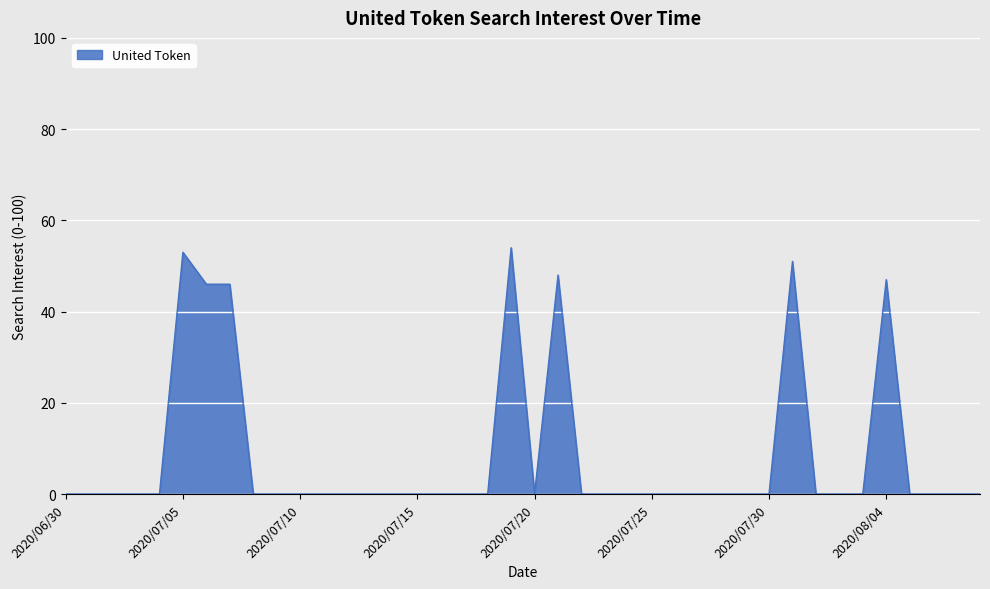

What is the maximum value shown in the chart?

54